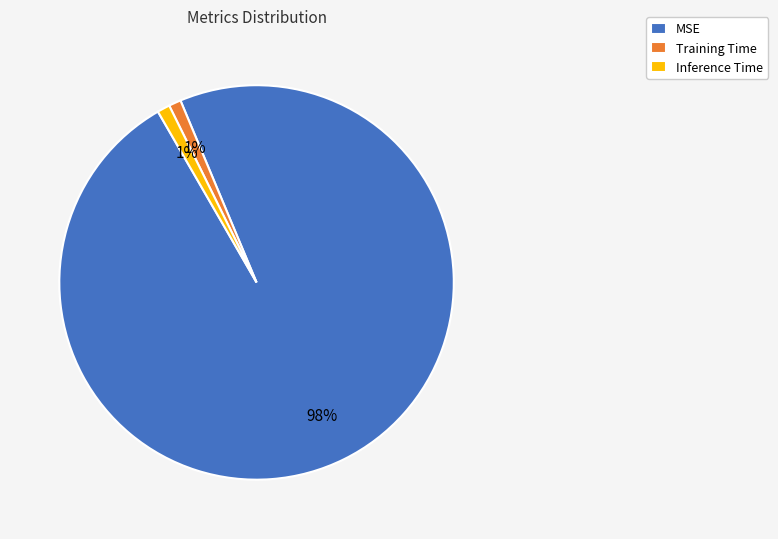

Count the number of slices in the pie.

3